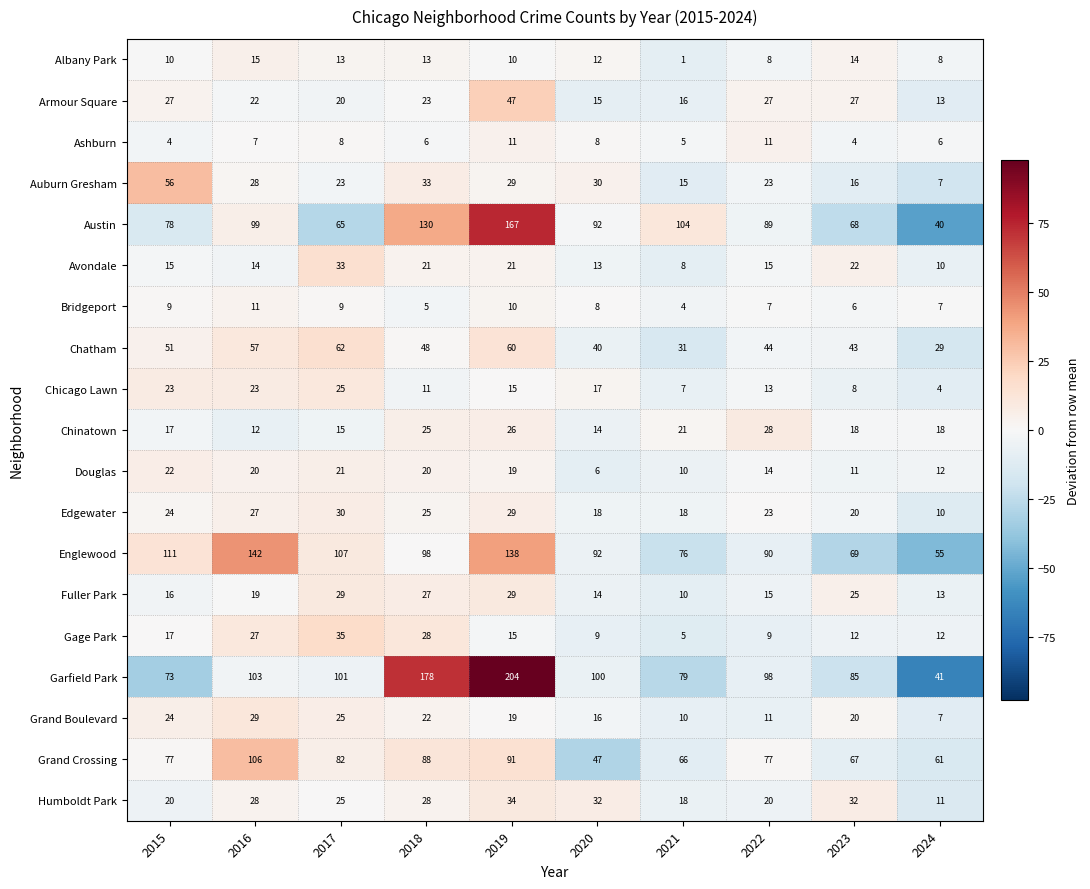

Which series has the largest total across all categories?

Garfield Park